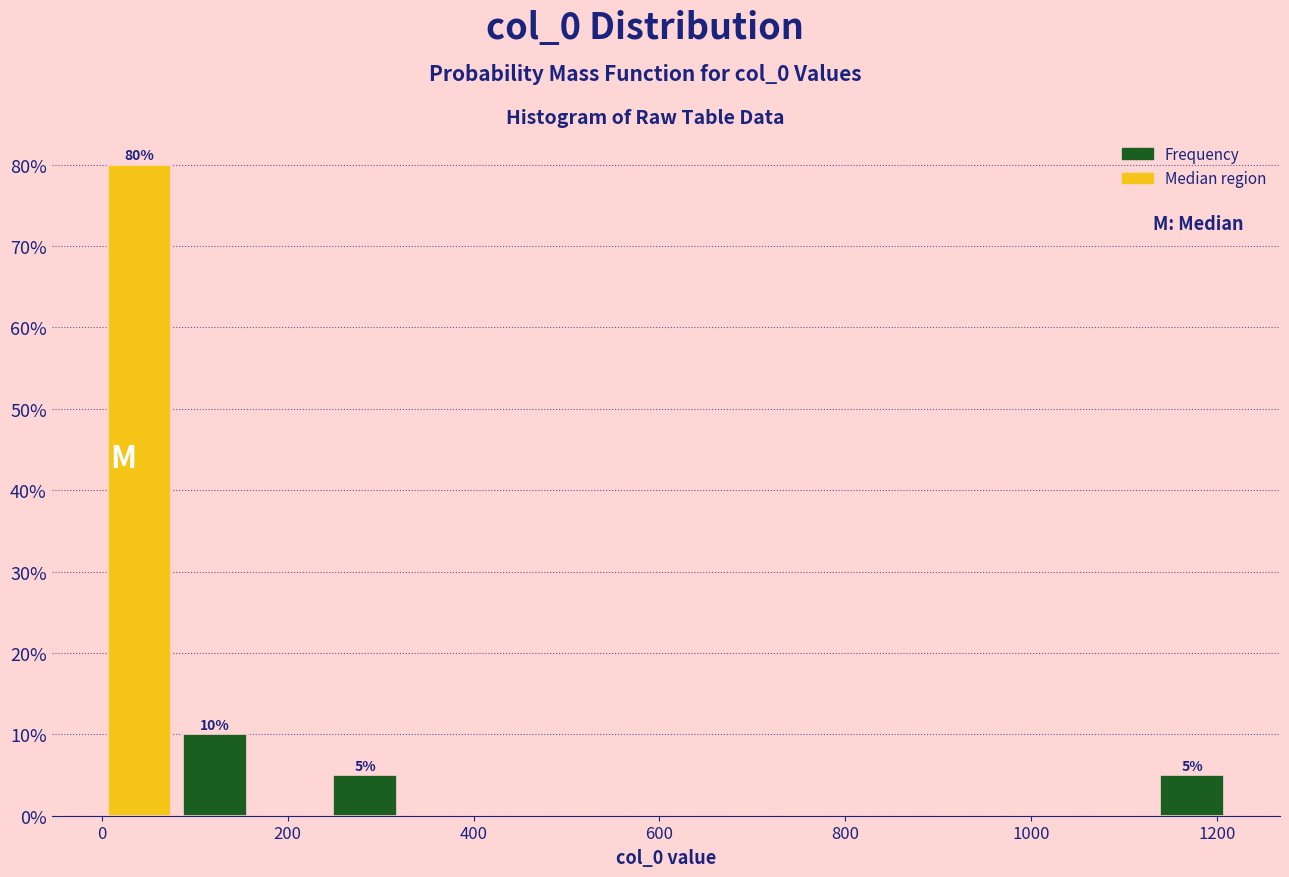

Which range on the x-axis has the tallest bar?

0 to 80